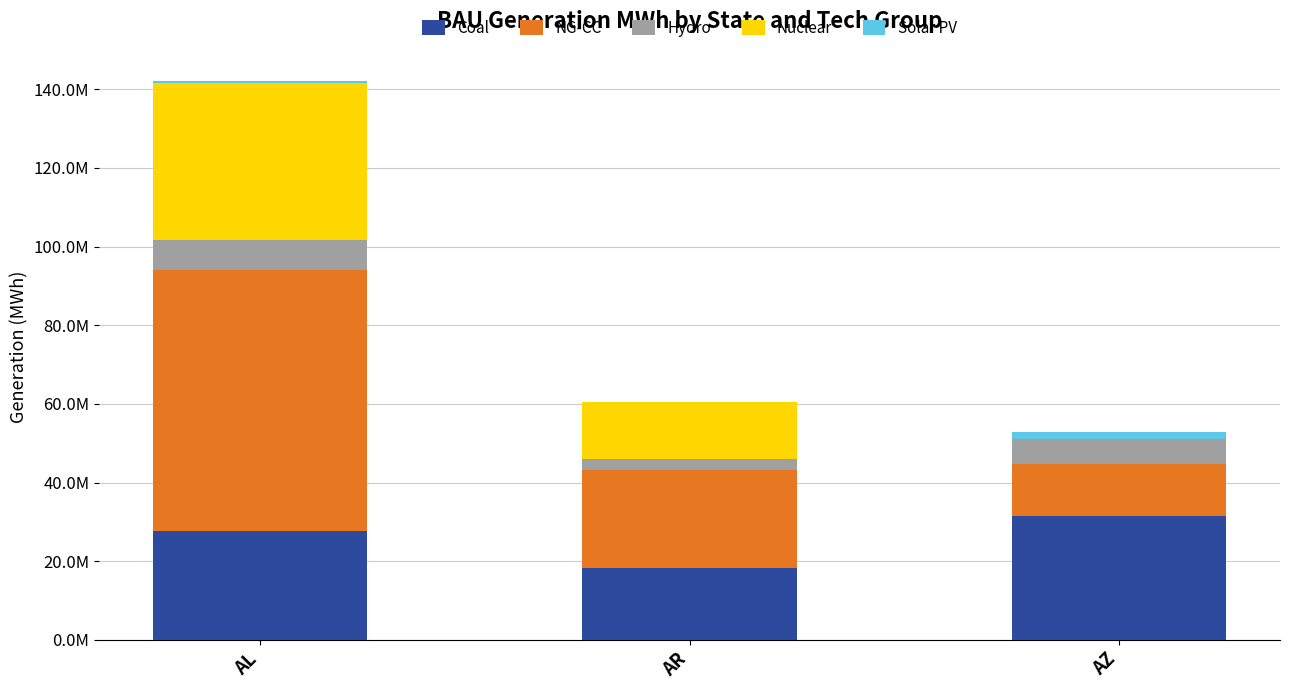

Are the bars grouped side by side (vs. stacked)?

No